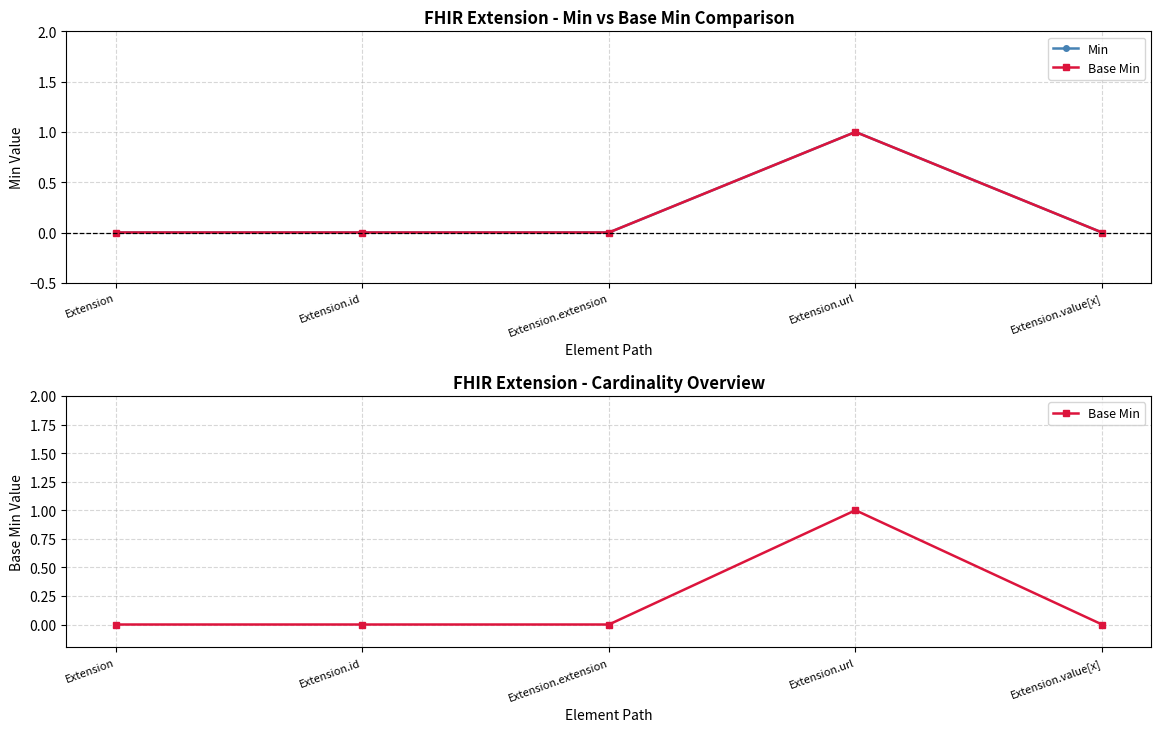

Where is the first local maximum for Min?

Extension.url